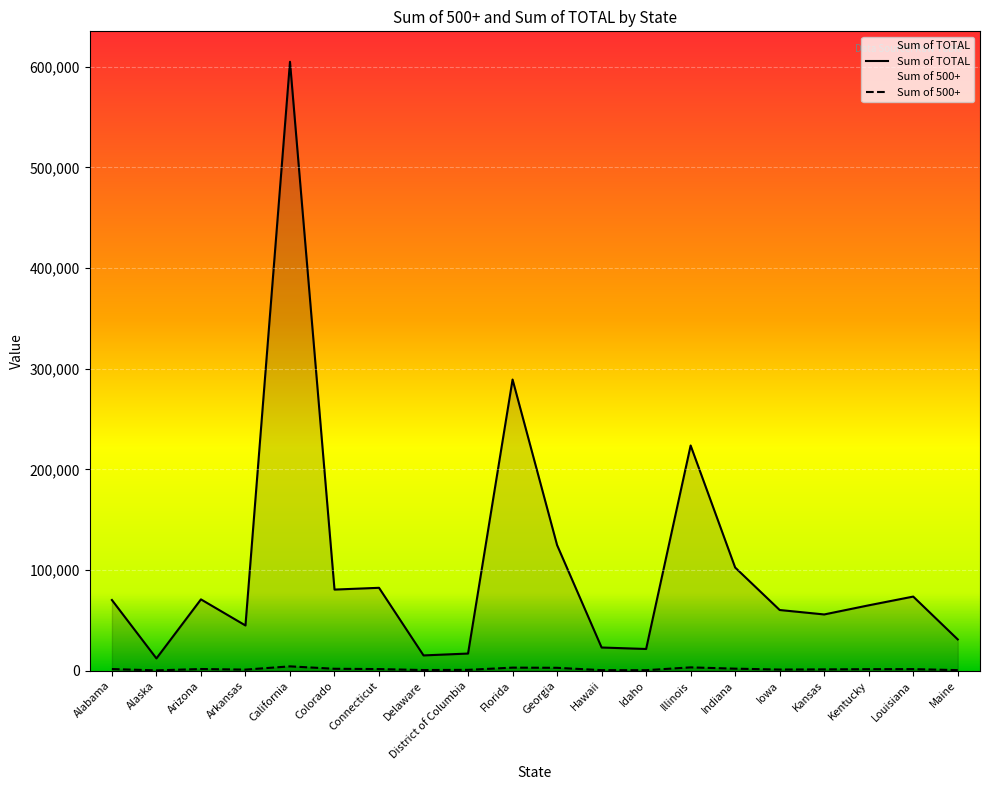

How many data points in Sum of TOTAL are less than 70245?

10